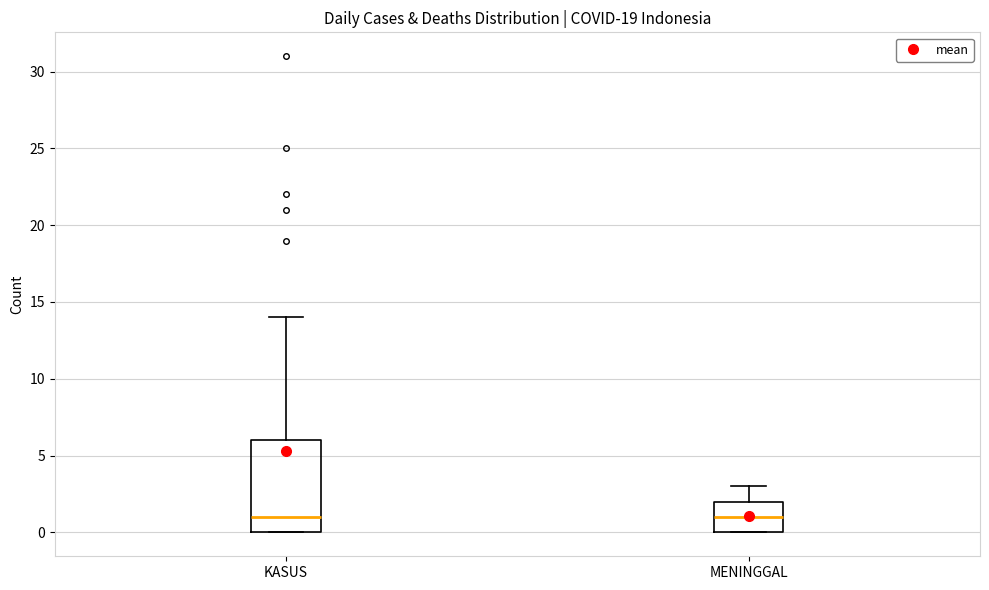

Comparing the boxes themselves (not the whiskers), which one is the tallest?

KASUS